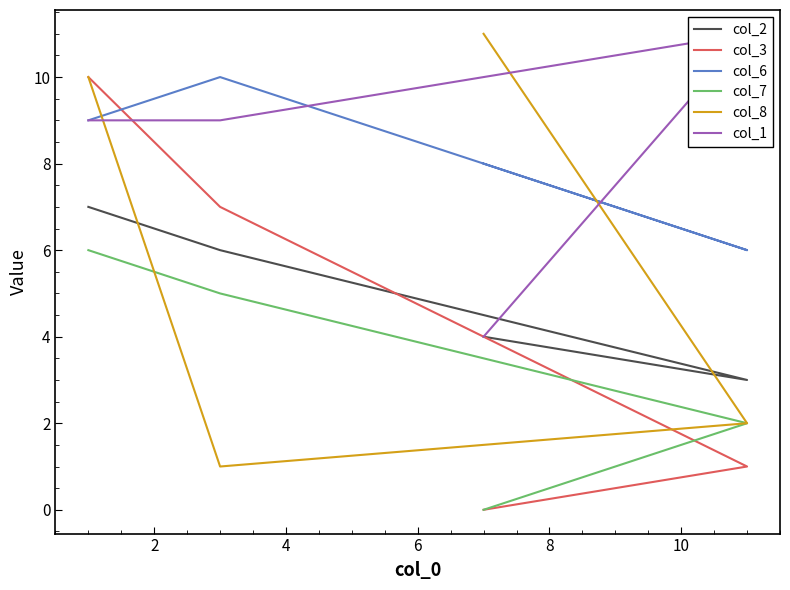

Which series has the widest spread of values?

col_3